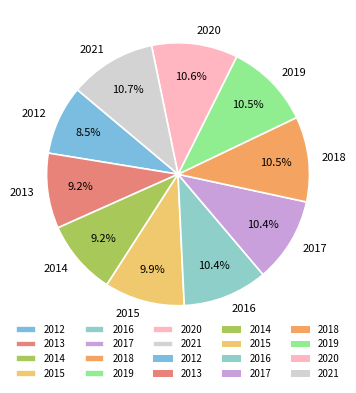

Is it true that 2016 is 10% of the pie?

True